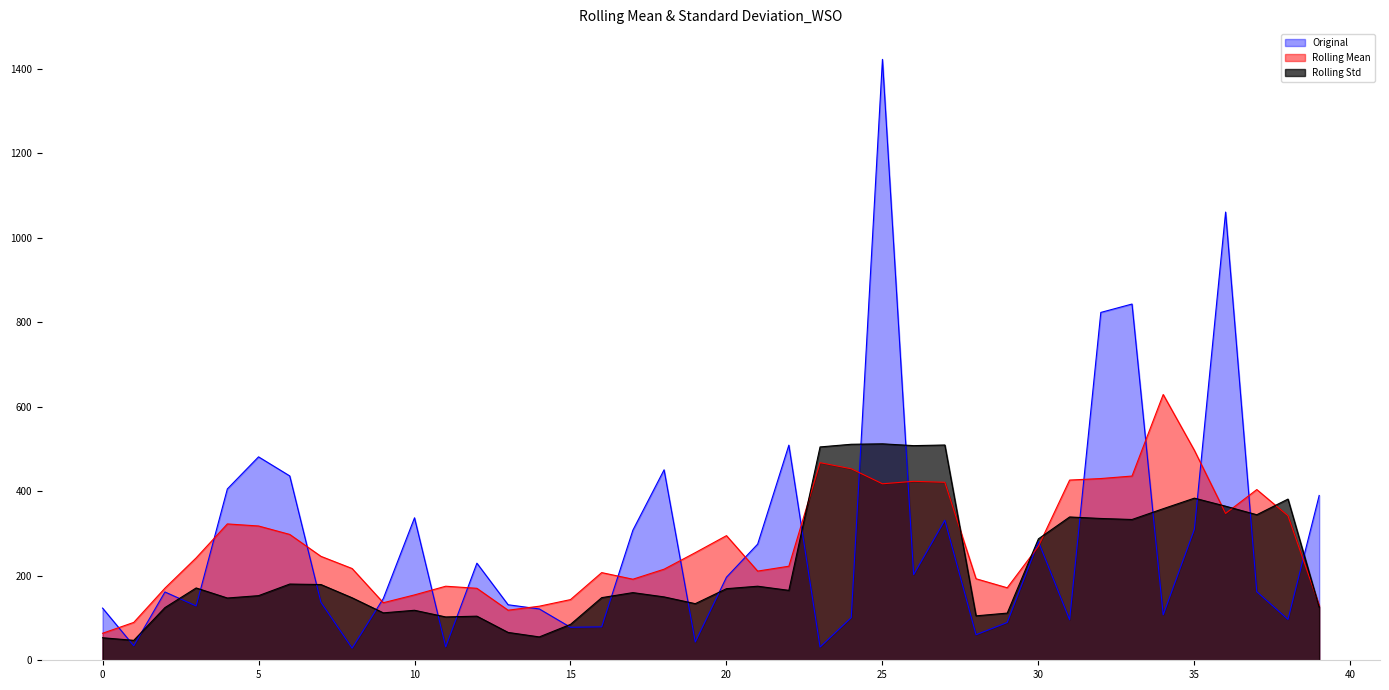

List the series in order of their peak value, lowest first.

Rolling Std, Rolling Mean, Original